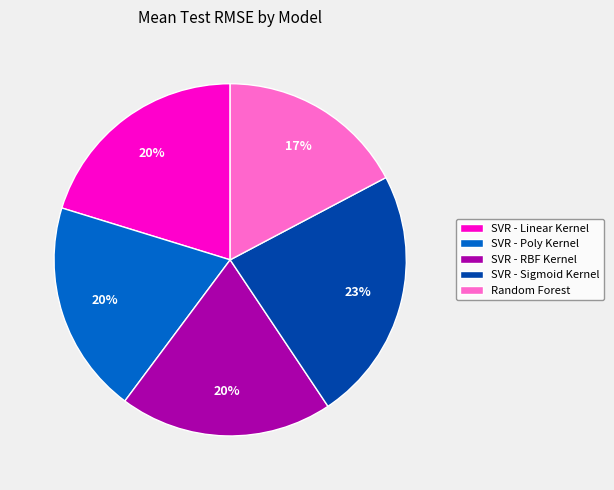

To the nearest percent, what is the difference between the SVR - Sigmoid Kernel and SVR - Linear Kernel slice percentages?

3%